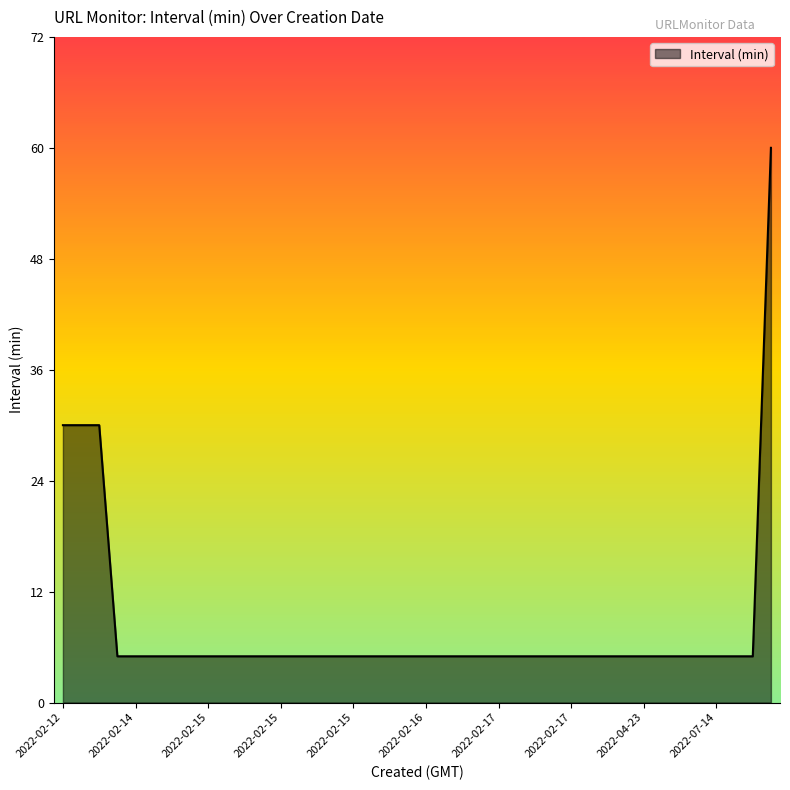

What is the minimum value shown in the chart?

5